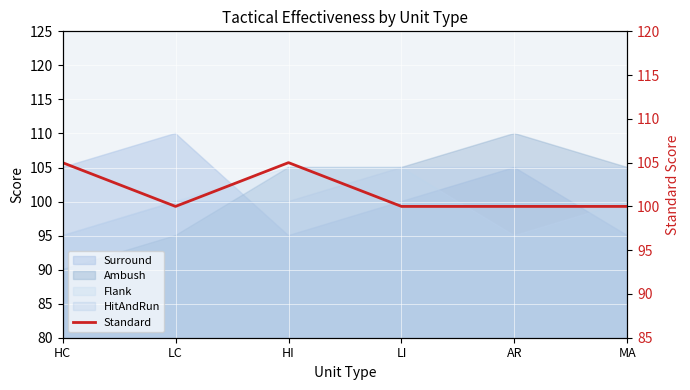

What is the value of the 6th point from the left?

100